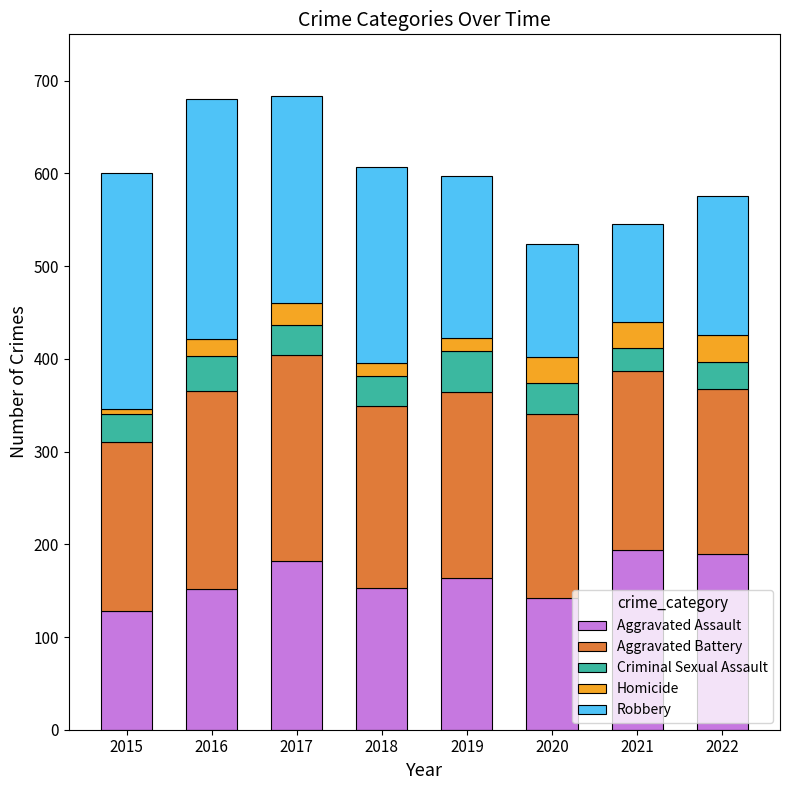

What are all the series names shown in the legend?

Aggravated Assault, Aggravated Battery, Criminal Sexual Assault, Homicide, Robbery